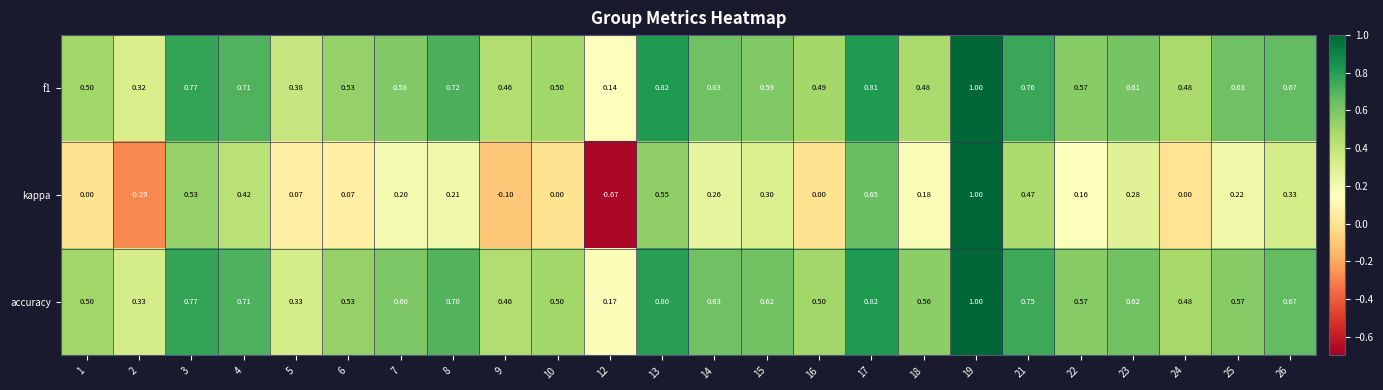

How many series are shown in this chart?

3